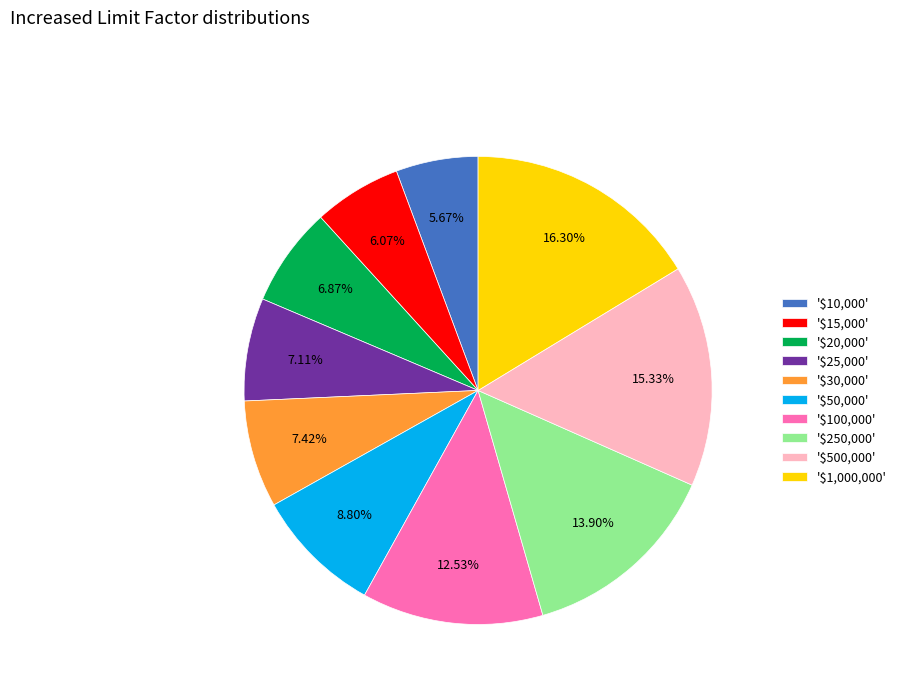

Is '$100,000' the majority of the pie?

No